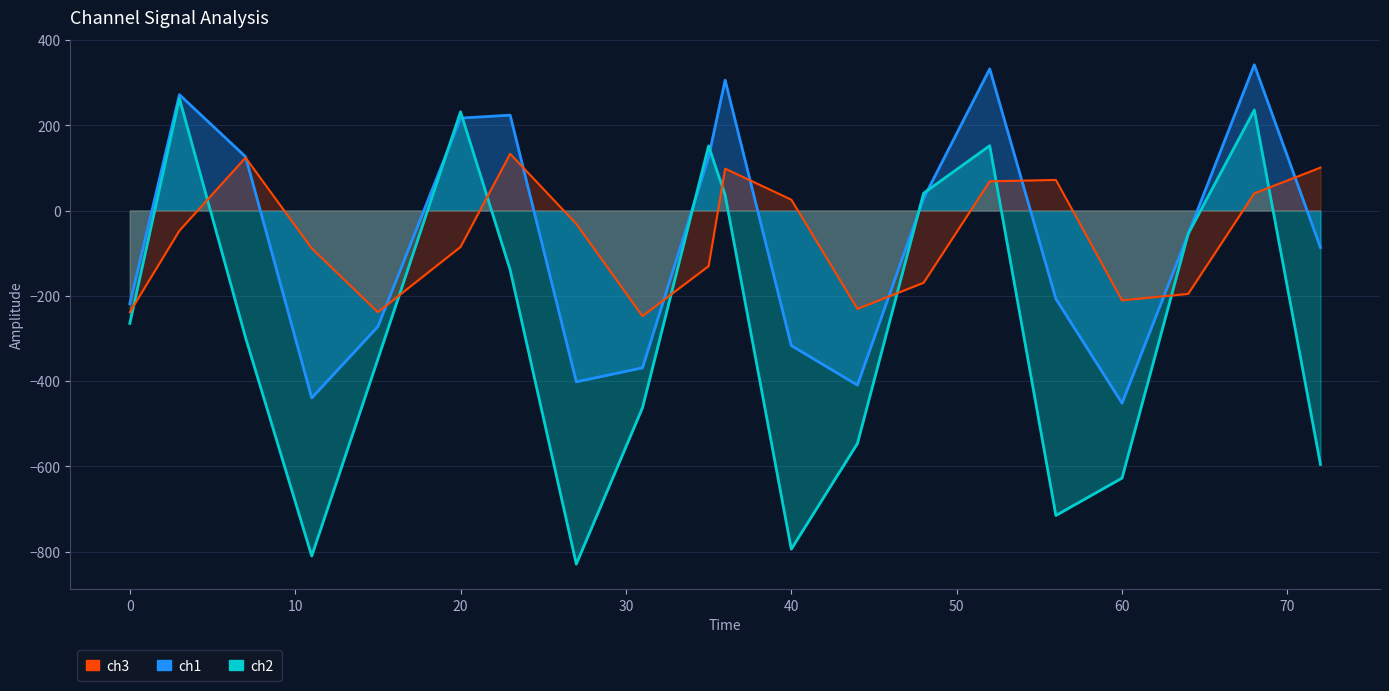

At which label does ch1 first exceed -55?

3